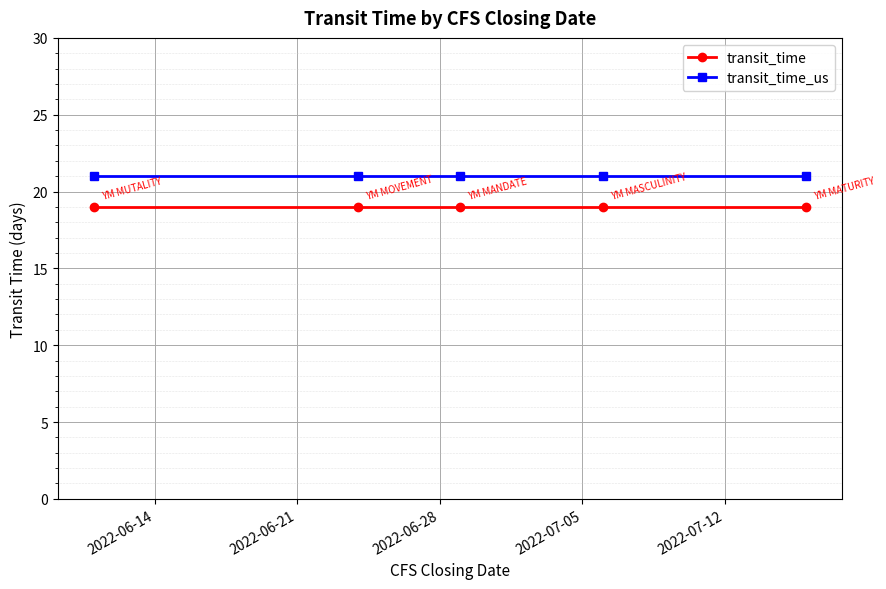

Which series has the largest total across all categories?

transit_time_us